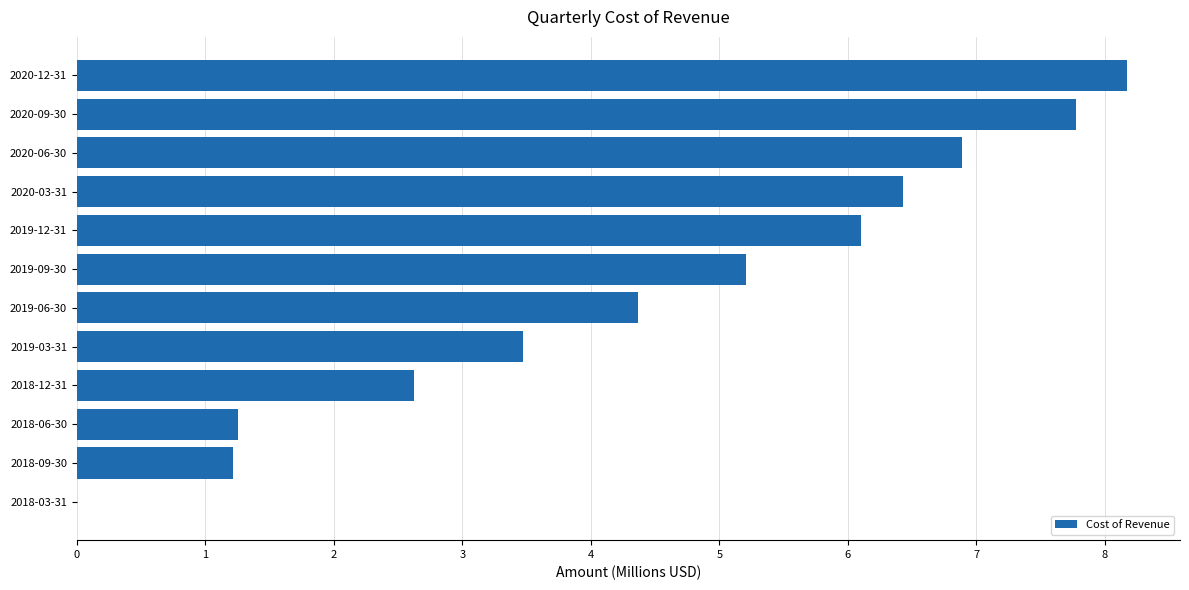

How many positive values are there?

11